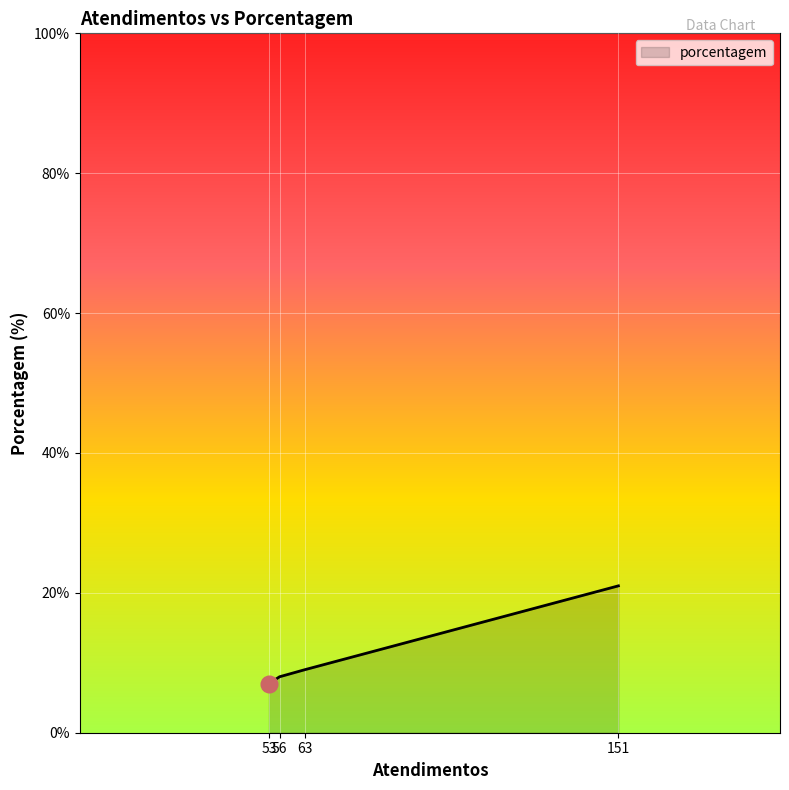

What is the sum of all values?

45